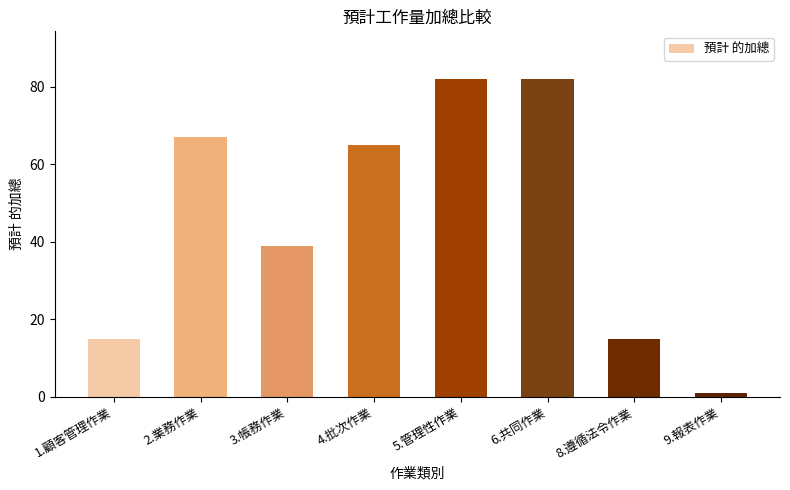

At which label does the data first exceed 65?

2.業務作業